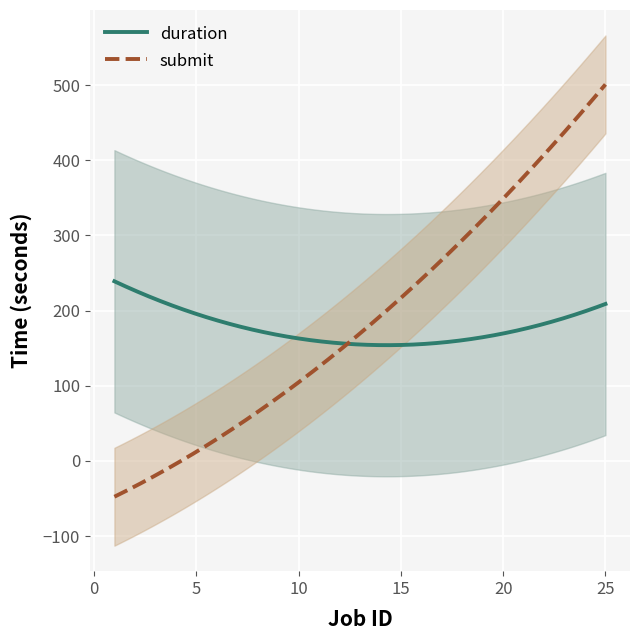

What are all the series names shown in the legend?

duration, submit